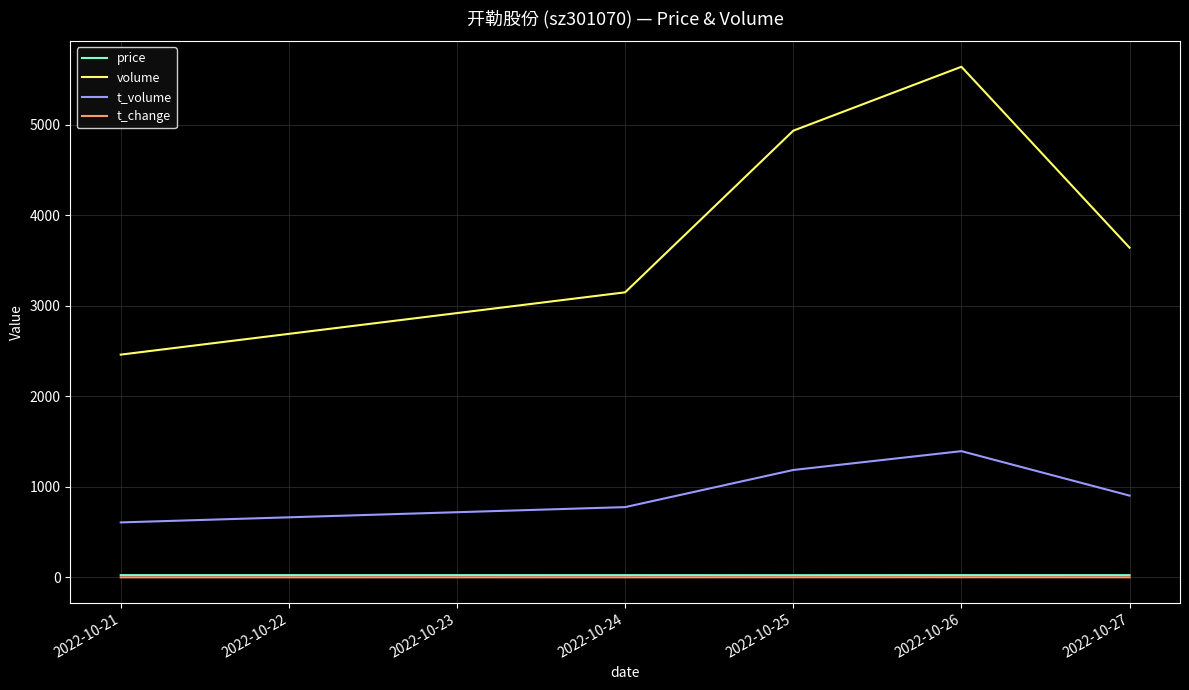

True or false: t_volume and t_change intersect in this chart.

False